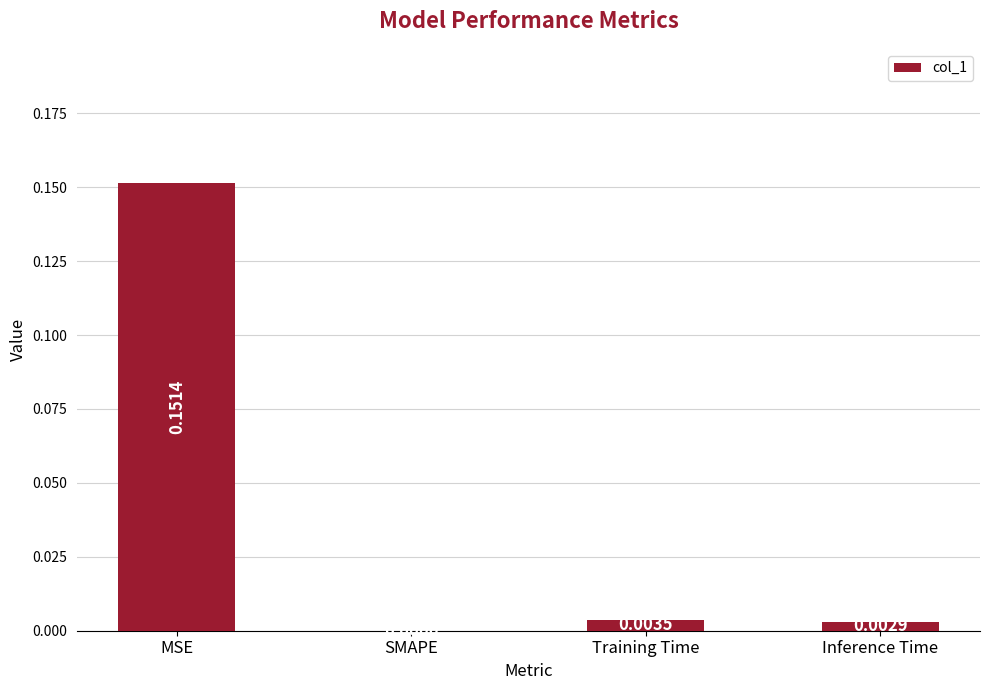

Where is the data nearest to the value 0?

SMAPE